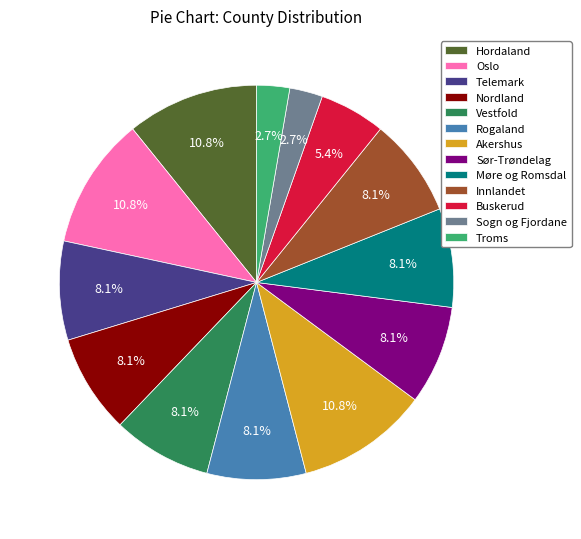

The Akershus slice represents 3% of the pie. True or false?

False